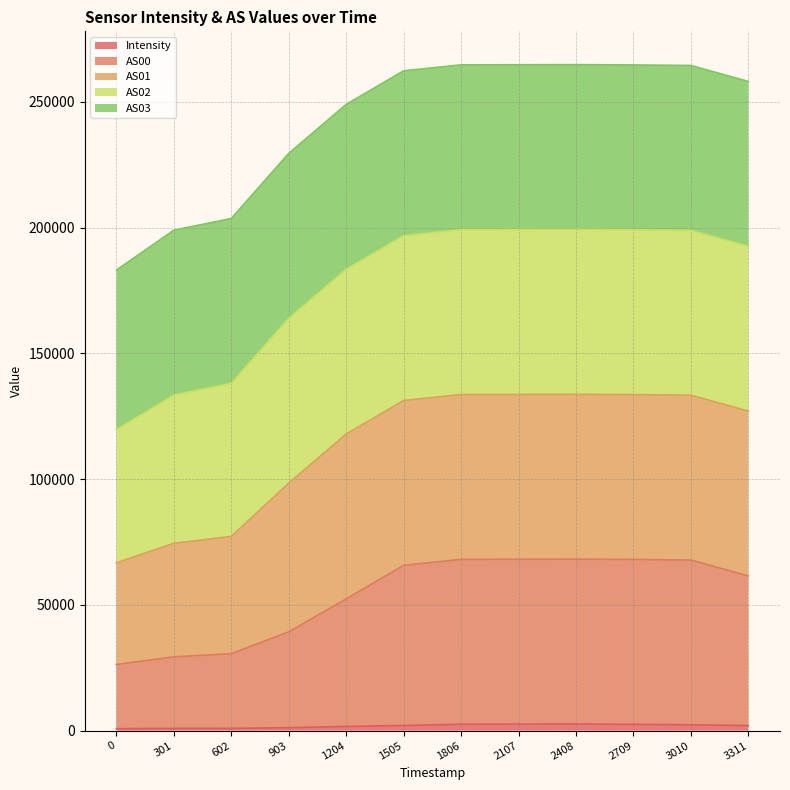

True or false: AS01 and Intensity cross at least once.

False